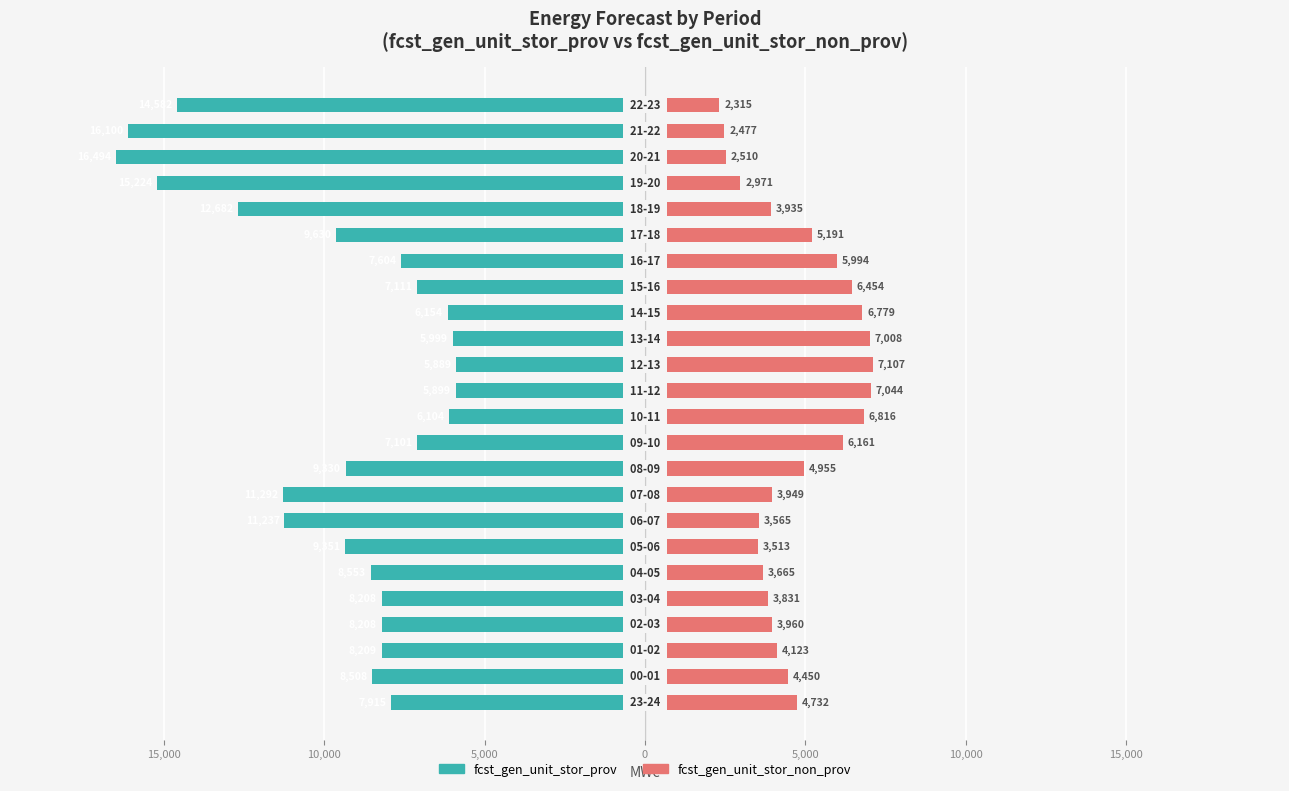

How many groups of bars are there?

24